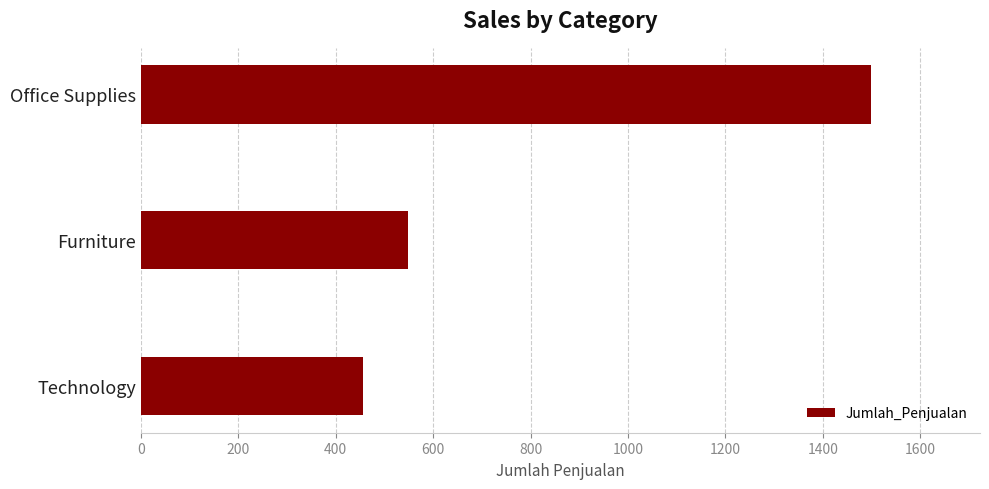

Where is the data nearest to the value 977?

Furniture